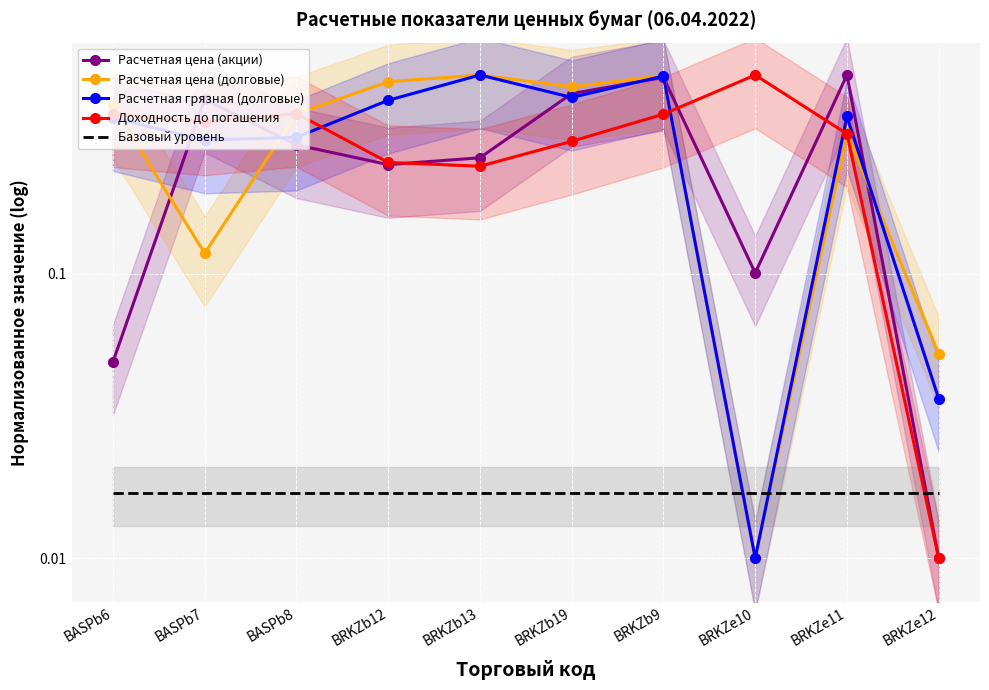

Reading left to right, transcribe all the data shown in this chart.

Расчетная цена (акции): BASPb6=0.0	BASPb7=0.4	BASPb8=0.3	BRKZb12=0.2	BRKZb13=0.3	BRKZb19=0.4	BRKZb9=0.5	BRKZe10=0.1	BRKZe11=0.5	BRKZe12=0.0
Расчетная цена (долговые): BASPb6=0.4	BASPb7=0.1	BASPb8=0.4	BRKZb12=0.5	BRKZb13=0.5	BRKZb19=0.5	BRKZb9=0.5	BRKZe10=0.0	BRKZe11=0.3	BRKZe12=0.1
Расчетная грязная (долговые): BASPb6=0.4	BASPb7=0.3	BASPb8=0.3	BRKZb12=0.4	BRKZb13=0.5	BRKZb19=0.4	BRKZb9=0.5	BRKZe10=0.0	BRKZe11=0.4	BRKZe12=0.0
Доходность до погашения: BASPb6=0.4	BASPb7=0.3	BASPb8=0.4	BRKZb12=0.2	BRKZb13=0.2	BRKZb19=0.3	BRKZb9=0.4	BRKZe10=0.5	BRKZe11=0.3	BRKZe12=0.0
Базовый уровень: BASPb6=0.0	BASPb7=0.0	BASPb8=0.0	BRKZb12=0.0	BRKZb13=0.0	BRKZb19=0.0	BRKZb9=0.0	BRKZe10=0.0	BRKZe11=0.0	BRKZe12=0.0